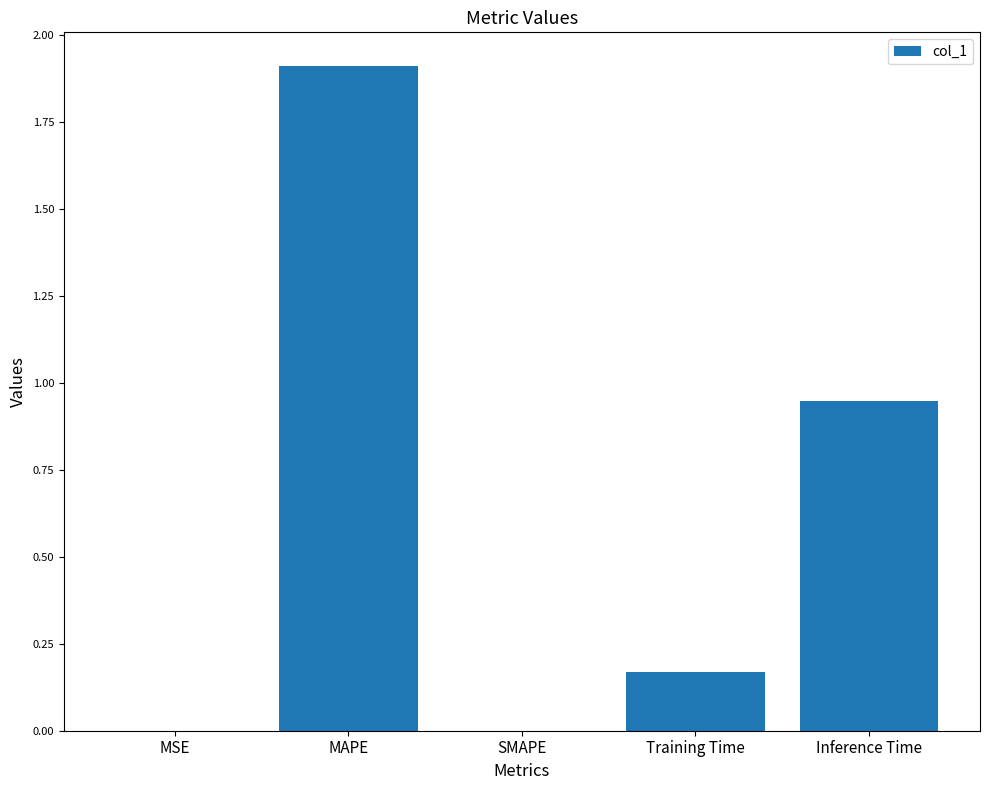

What is the sum of all values?

3.0